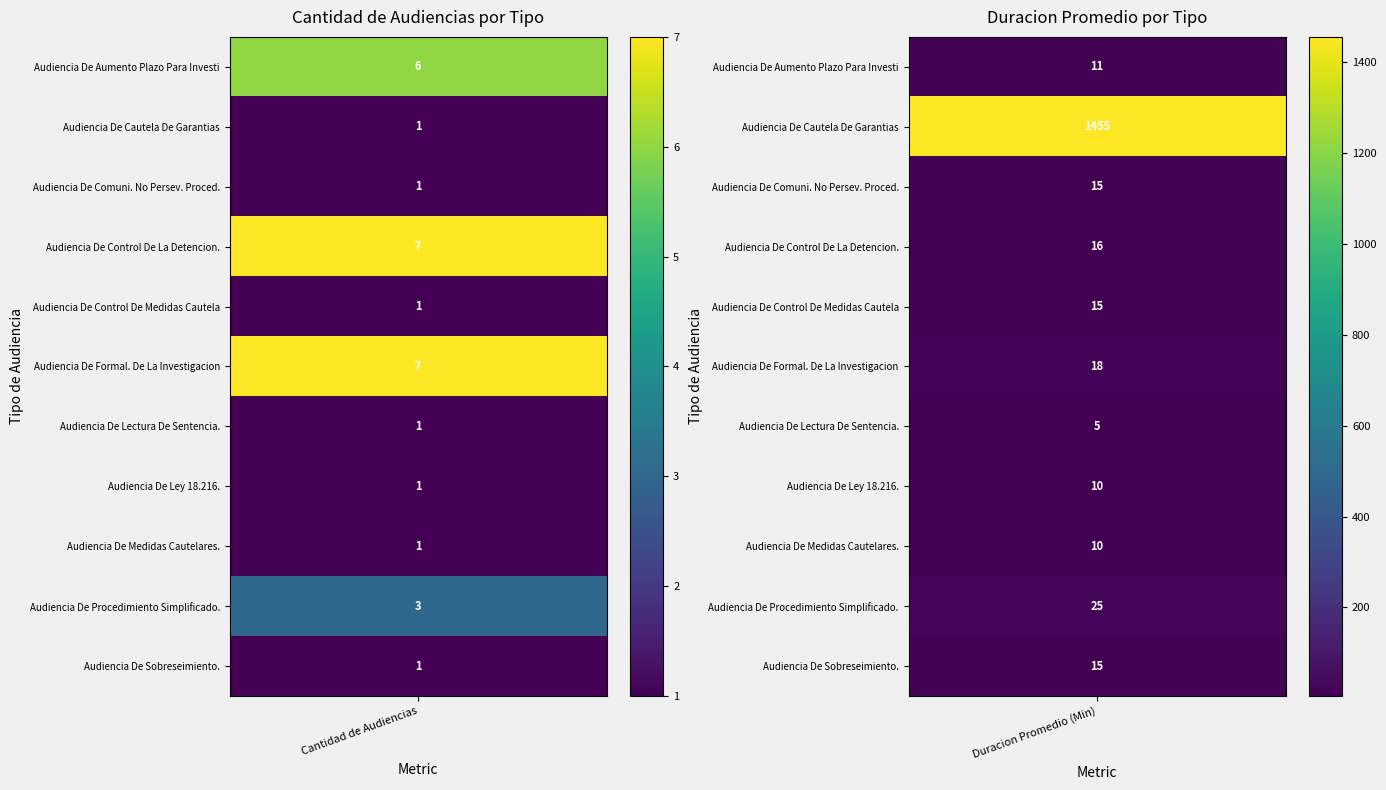

How many values in the Audiencia De Sobreseimiento. series are below 15?

1